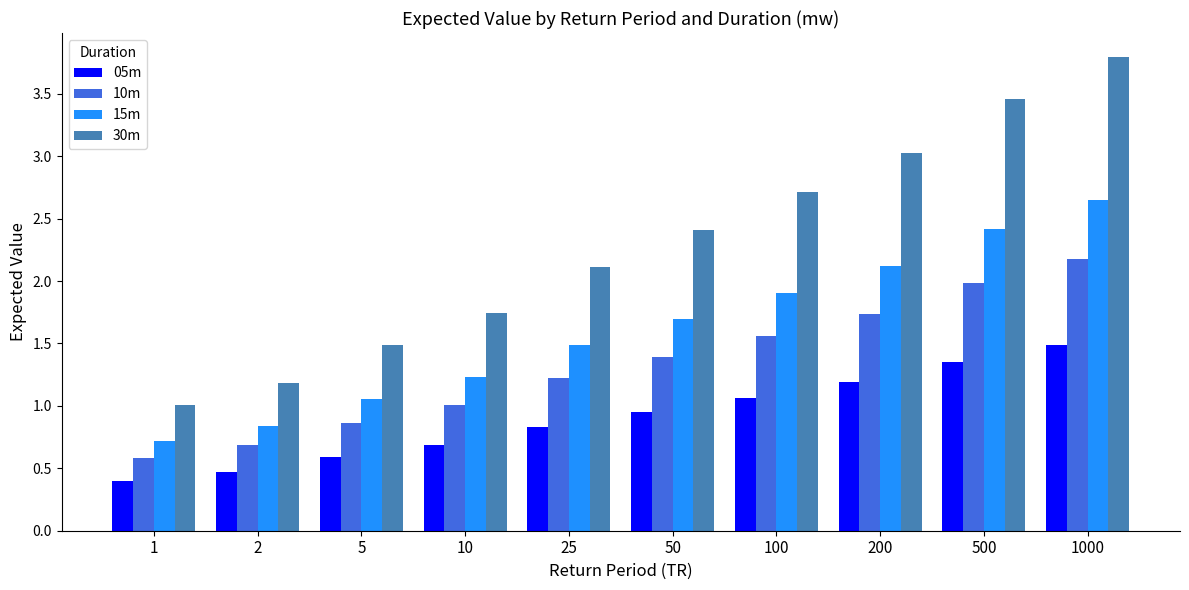

The 30m series shows 2.4 at 50. True or false?

True